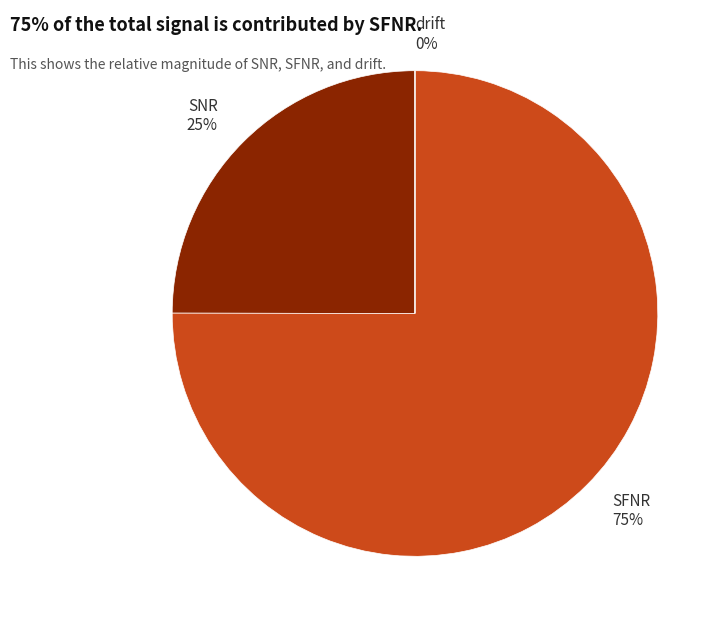

To the nearest percent, what is the combined percentage of SNR and SFNR?

100%